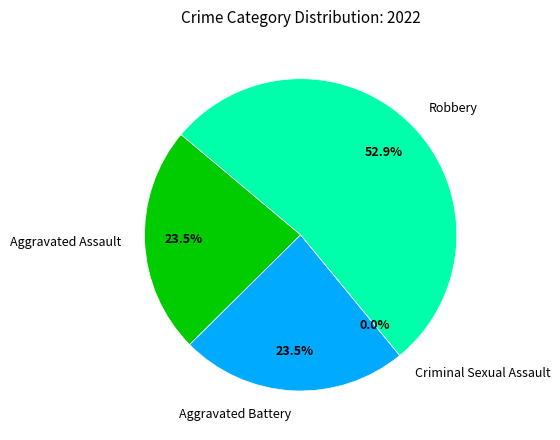

To the nearest percent, what is the difference between the Robbery and Aggravated Assault slice percentages?

29%